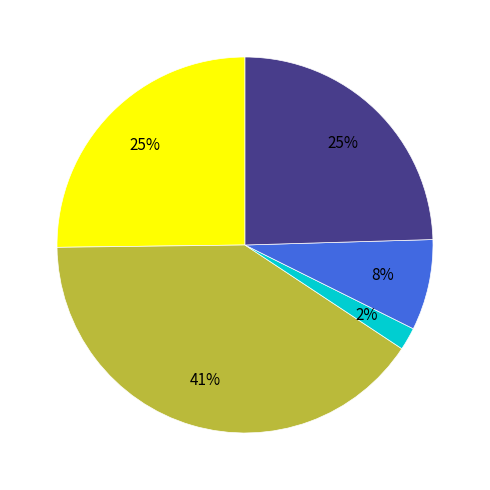

Does any single category account for the majority?

No